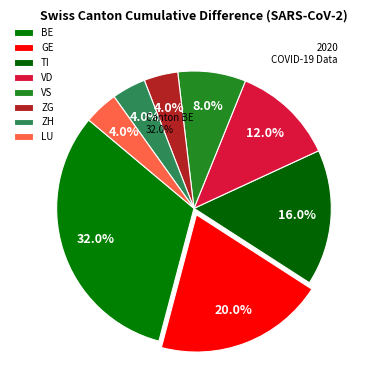

How much of the chart is everything except LU?

96.0%